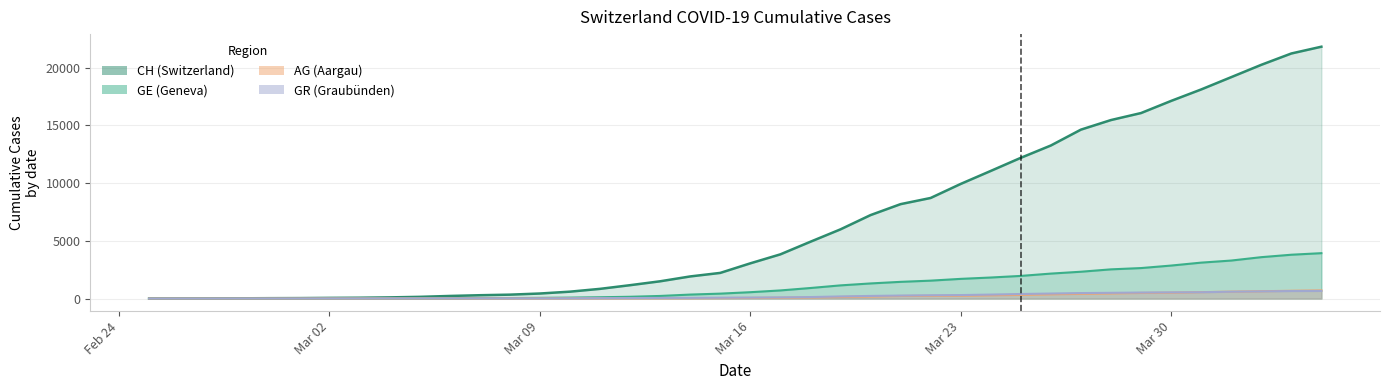

Count the number of data series in this chart.

4